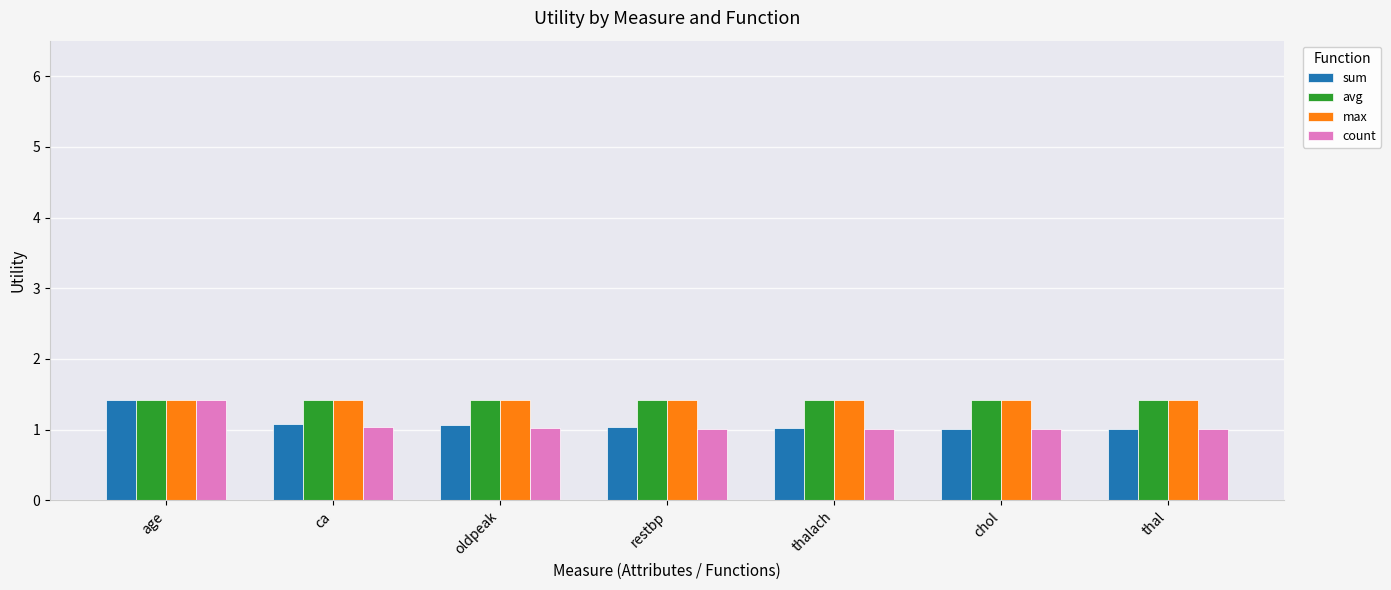

True or false: avg has a value of 0.5 at thalach.

False